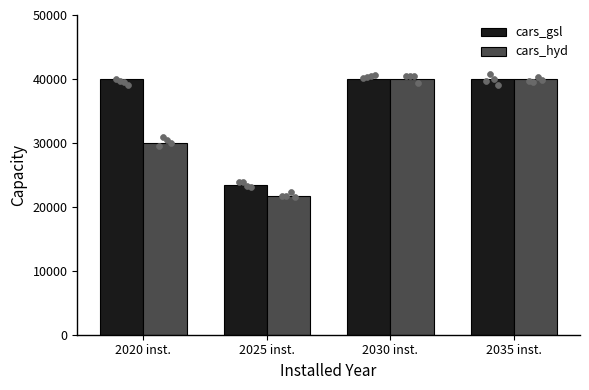

Which series contains the highest Y value?

cars_gsl